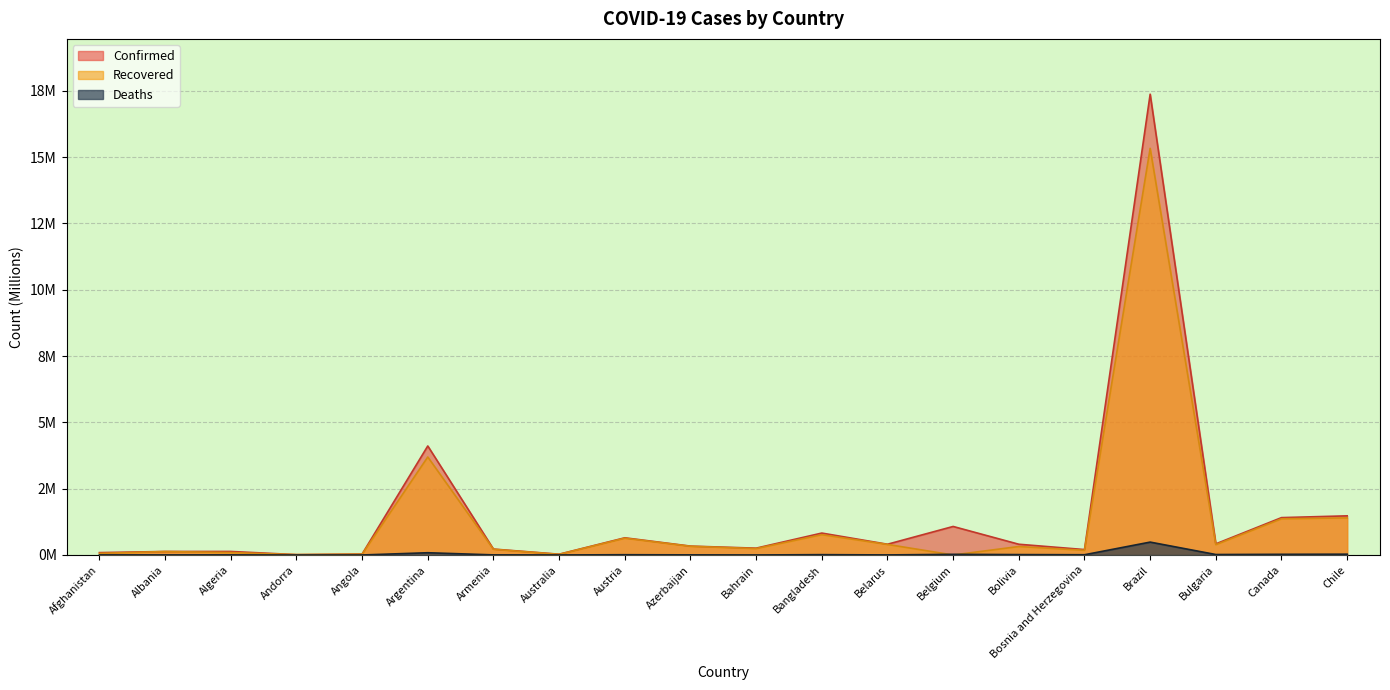

What is the spread (max minus min) of values at Bangladesh?

0.8